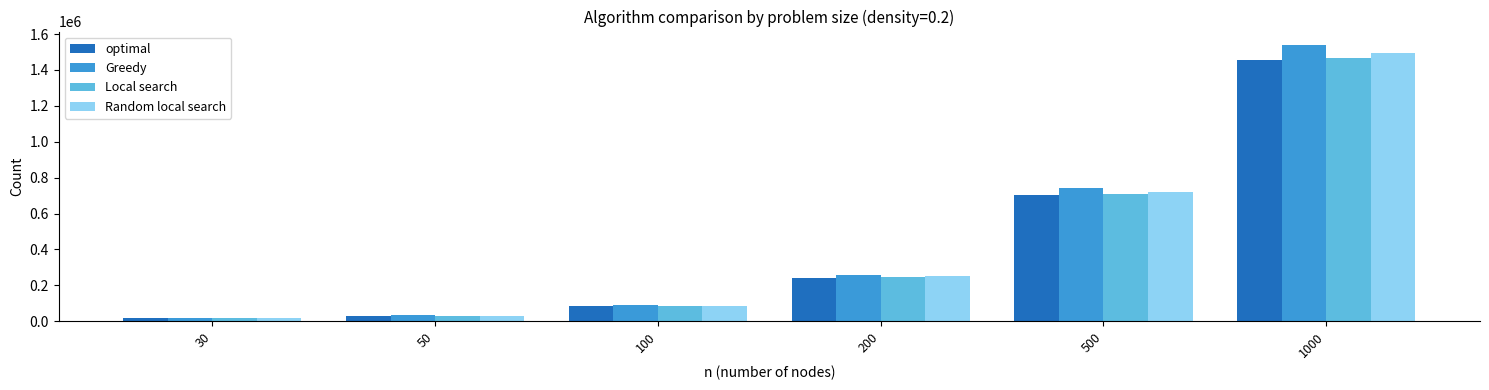

What is the difference between the maximum and second lowest values in the Random local search series?

1461438.8